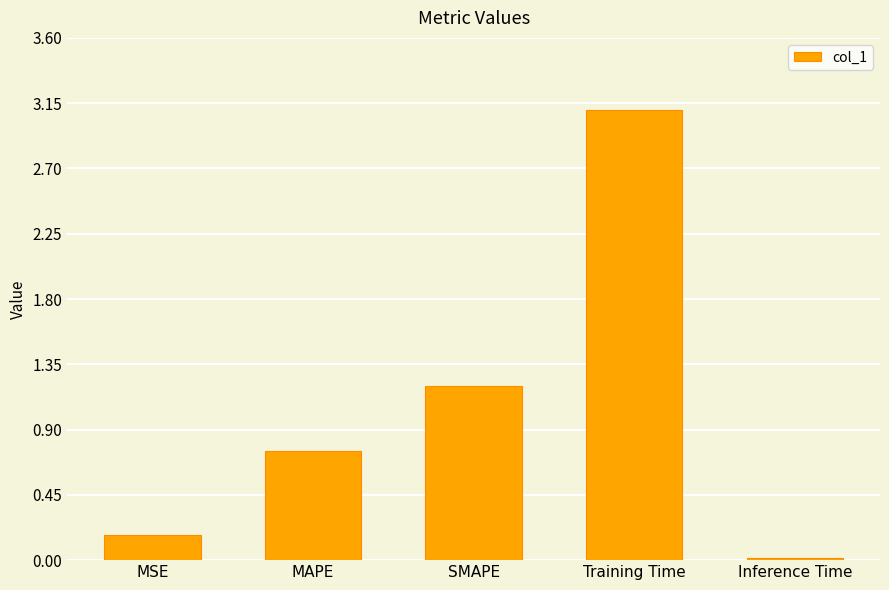

What is the label of the 2nd bar from the left?

MAPE